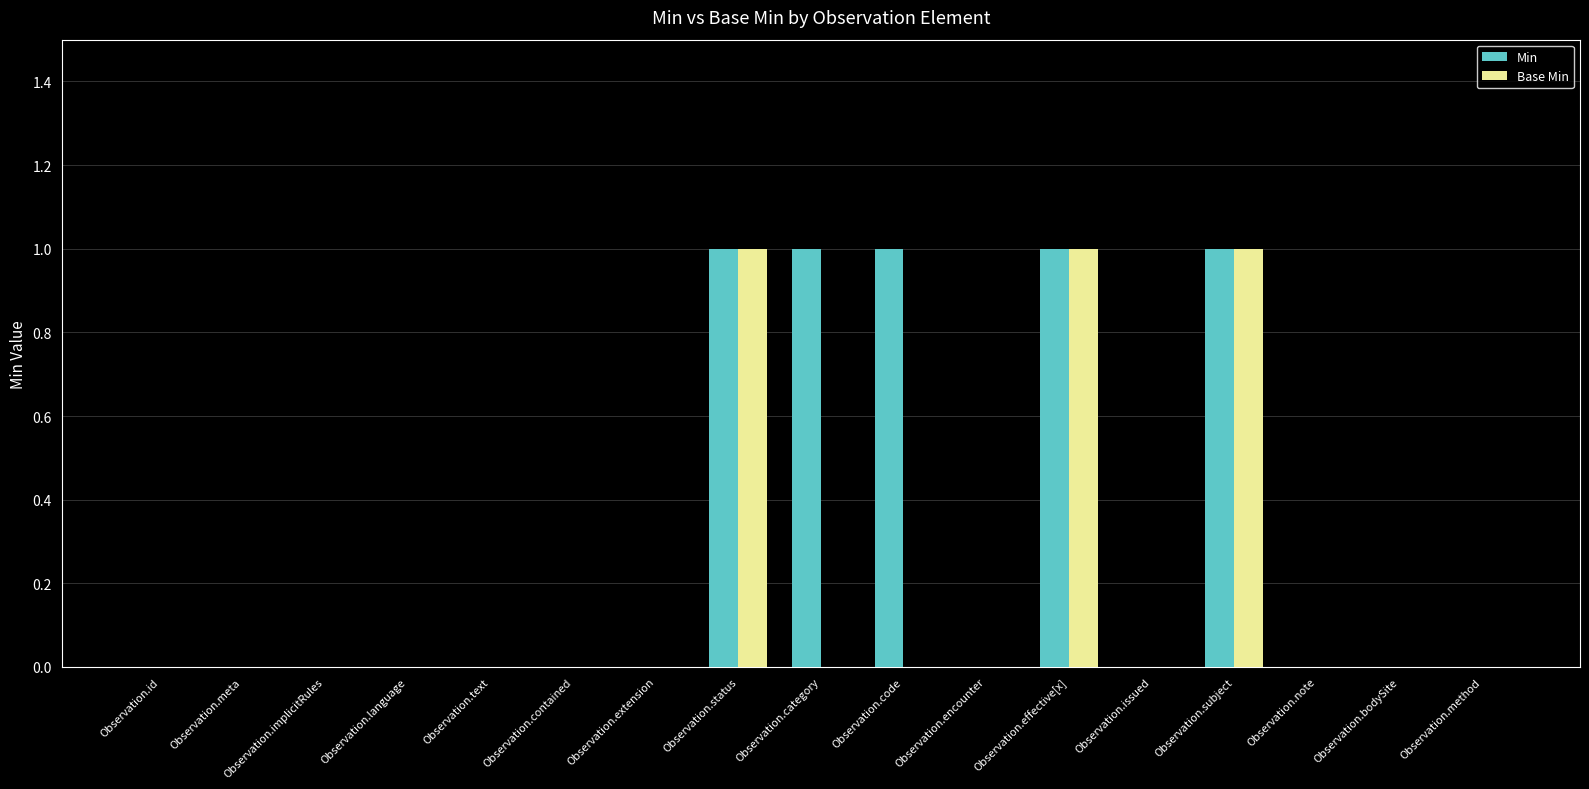

The value of Base Min at Observation.code is 0. True or false?

True